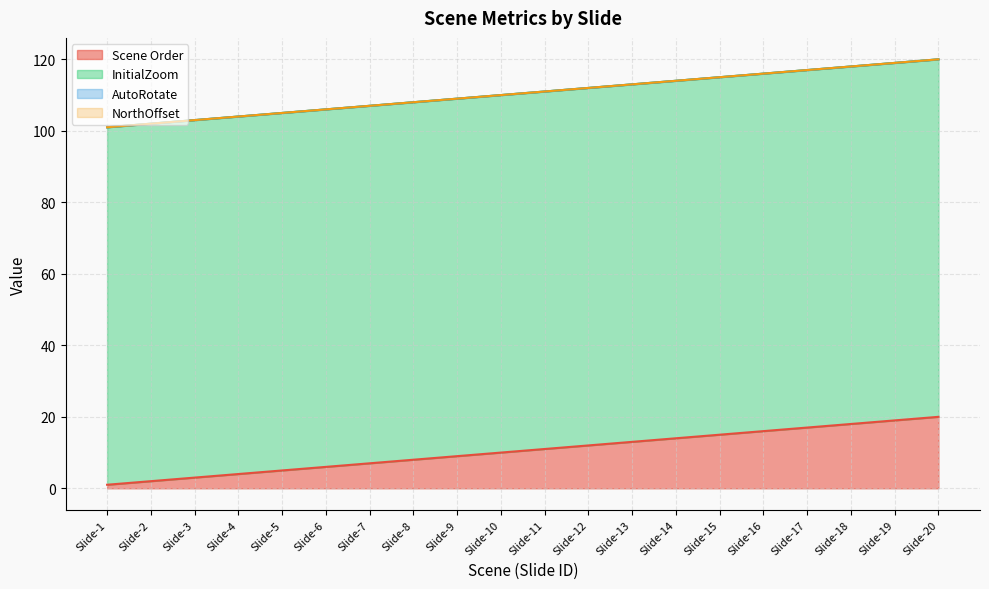

Reading right to left, what are all the values shown in this chart?

Scene Order: Slide-20=20	Slide-19=19	Slide-18=18	Slide-17=17	Slide-16=16	Slide-15=15	Slide-14=14	Slide-13=13	Slide-12=12	Slide-11=11	Slide-10=10	Slide-9=9	Slide-8=8	Slide-7=7	Slide-6=6	Slide-5=5	Slide-4=4	Slide-3=3	Slide-2=2	Slide-1=1
InitialZoom: Slide-20=100	Slide-19=100	Slide-18=100	Slide-17=100	Slide-16=100	Slide-15=100	Slide-14=100	Slide-13=100	Slide-12=100	Slide-11=100	Slide-10=100	Slide-9=100	Slide-8=100	Slide-7=100	Slide-6=100	Slide-5=100	Slide-4=100	Slide-3=100	Slide-2=100	Slide-1=100
AutoRotate: Slide-20=0	Slide-19=0	Slide-18=0	Slide-17=0	Slide-16=0	Slide-15=0	Slide-14=0	Slide-13=0	Slide-12=0	Slide-11=0	Slide-10=0	Slide-9=0	Slide-8=0	Slide-7=0	Slide-6=0	Slide-5=0	Slide-4=0	Slide-3=0	Slide-2=0	Slide-1=0
NorthOffset: Slide-20=0	Slide-19=0	Slide-18=0	Slide-17=0	Slide-16=0	Slide-15=0	Slide-14=0	Slide-13=0	Slide-12=0	Slide-11=0	Slide-10=0	Slide-9=0	Slide-8=0	Slide-7=0	Slide-6=0	Slide-5=0	Slide-4=0	Slide-3=0	Slide-2=0	Slide-1=0